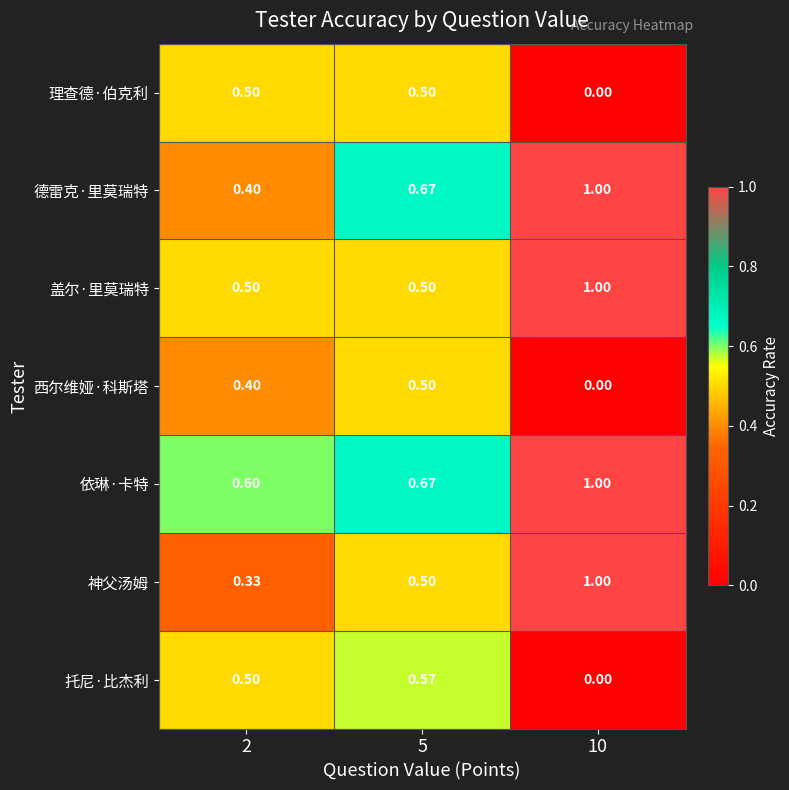

At how many categories does at least one series exceed 0?

3